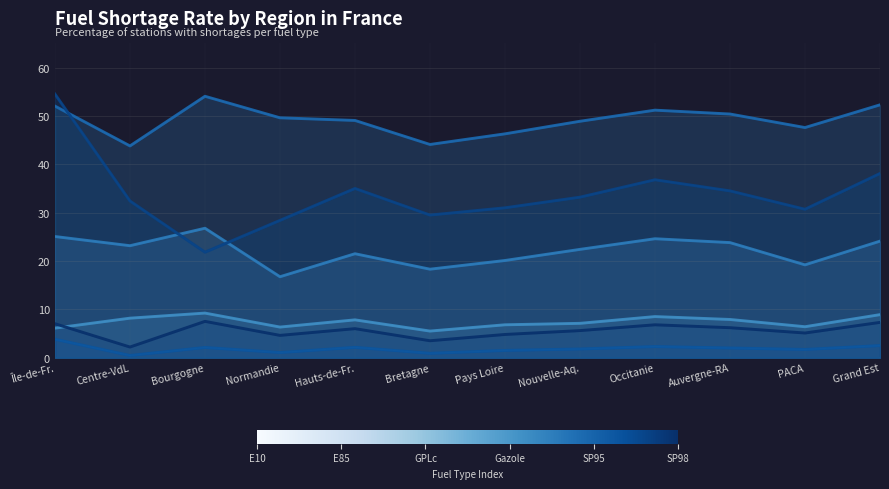

Where is the first local maximum for Gazole?

Bourgogne